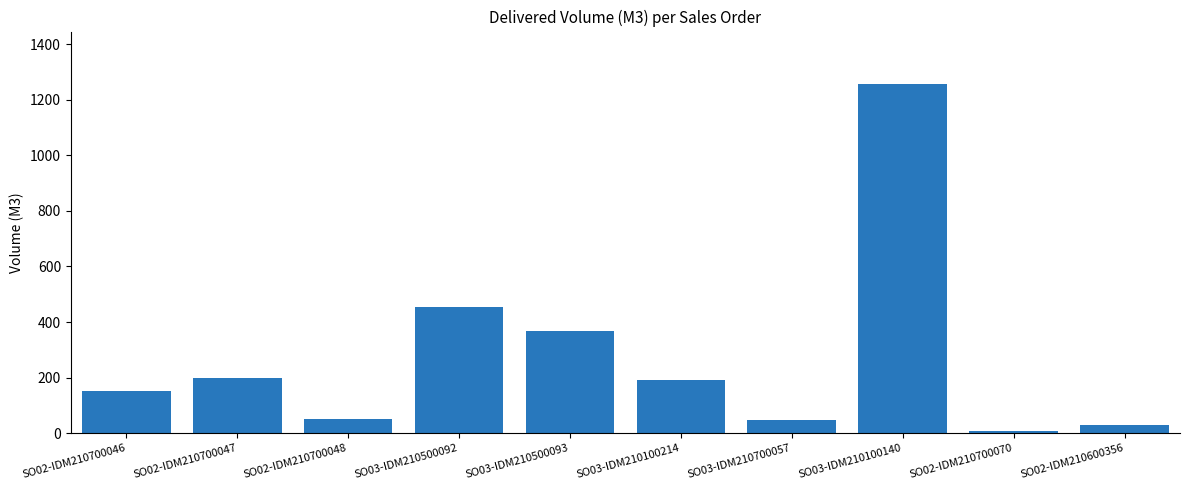

How many values are below 192?

5